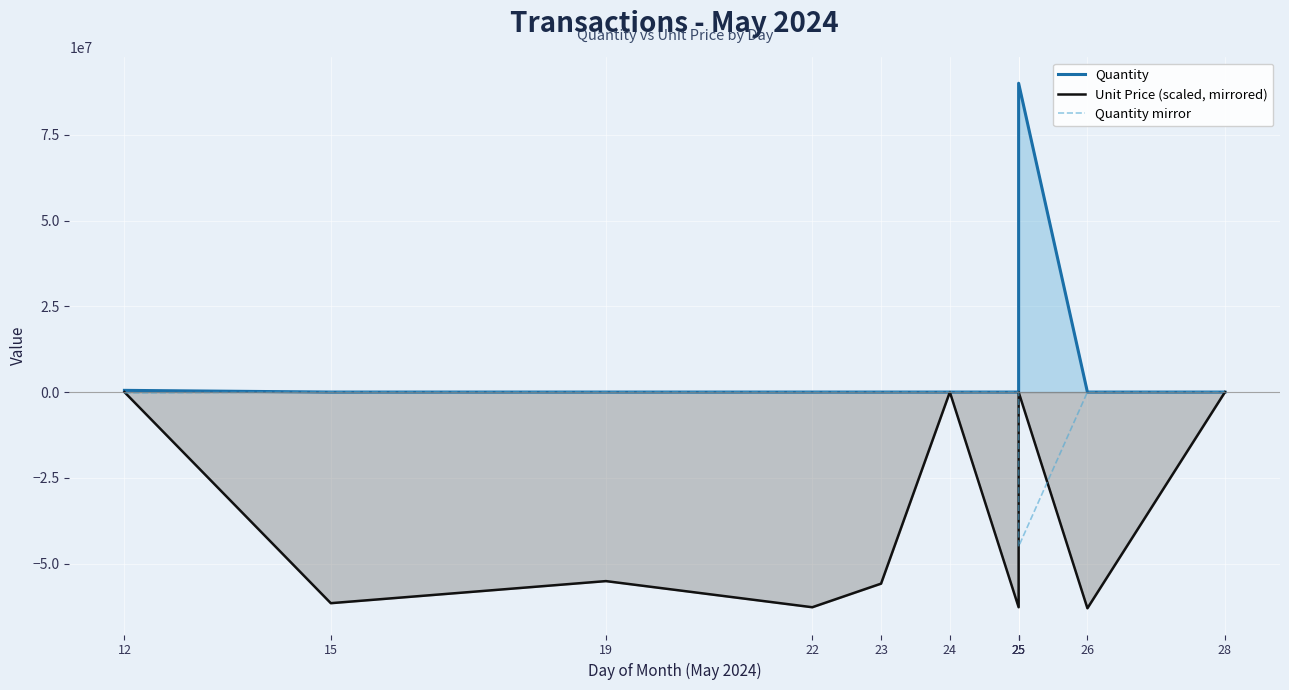

True or false: Quantity mirror and Quantity cross at least once.

False